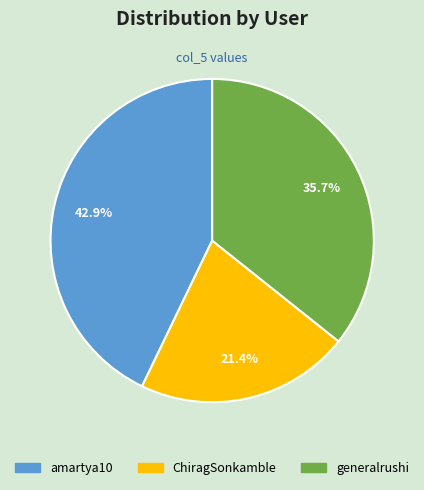

What is the ratio of the value at generalrushi to the value at ChiragSonkamble?

1.7